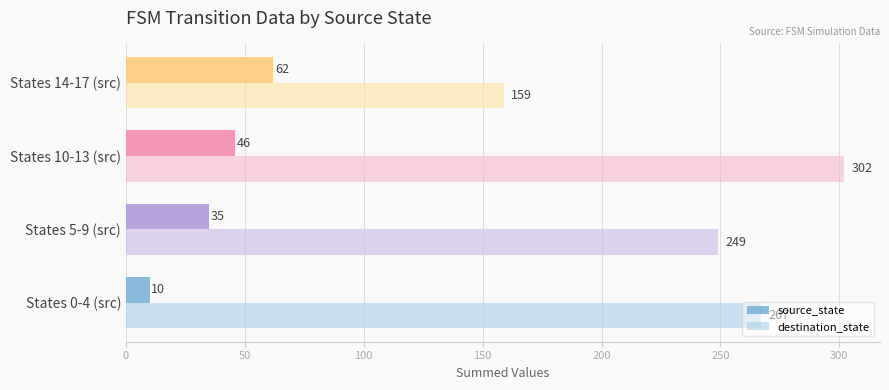

Between States 5-9 (src) and States 10-13 (src), which series saw the biggest shift?

destination_state